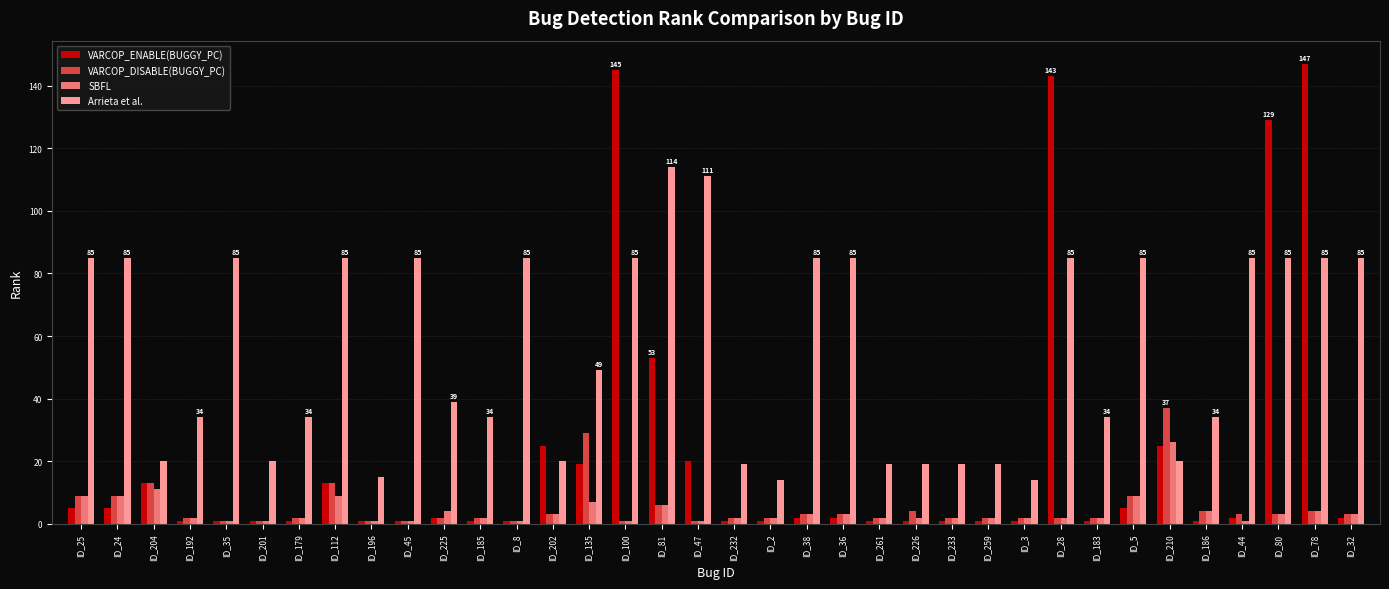

What is the value of the SBFL bar at the 19th from the left?

2